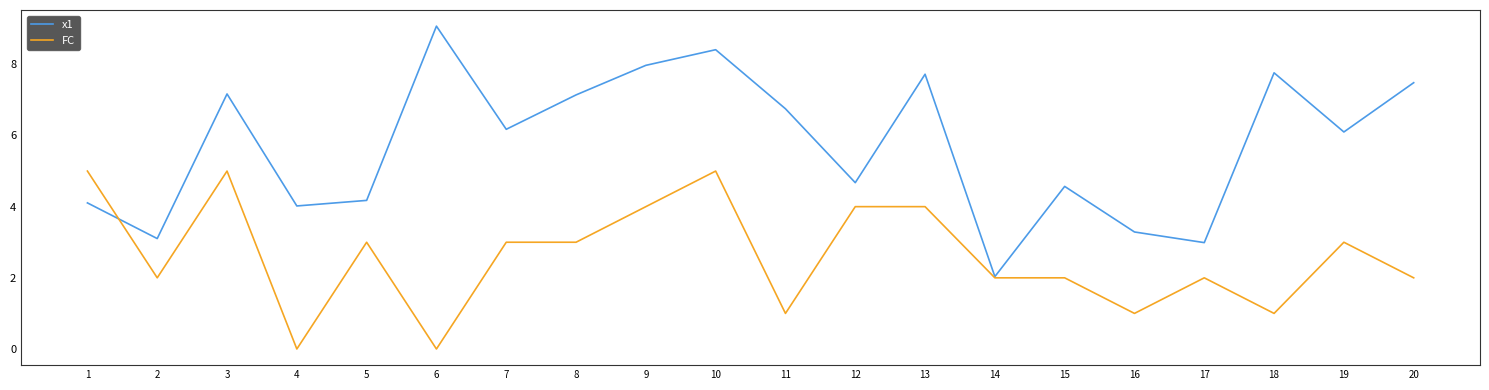

At which label does FC first exceed 3?

1